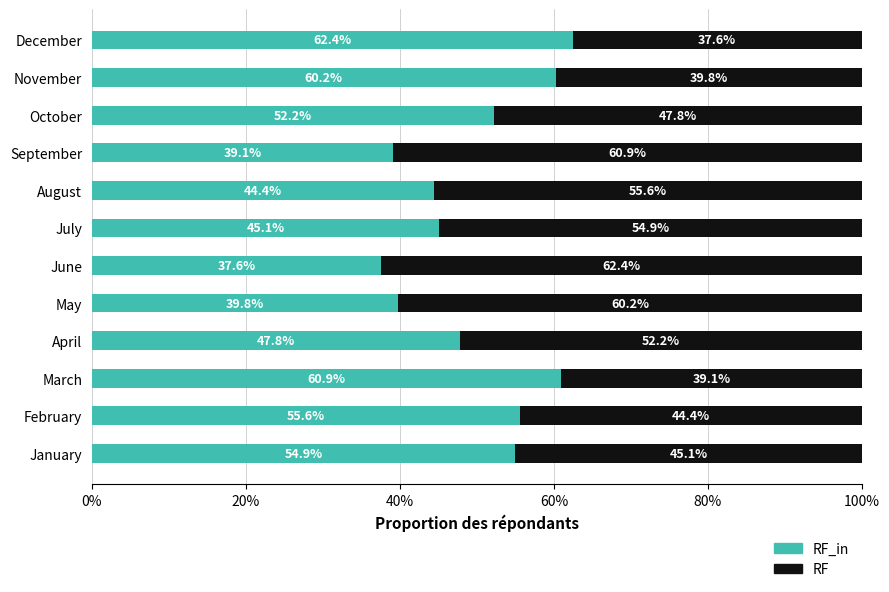

What is the total value across all series at October?

100.0